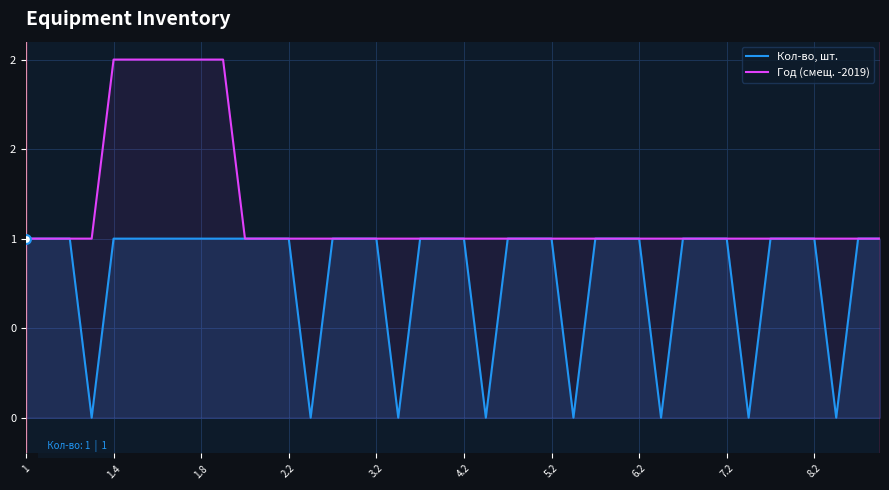

Which series contains the lowest Y value?

Кол-во, шт.